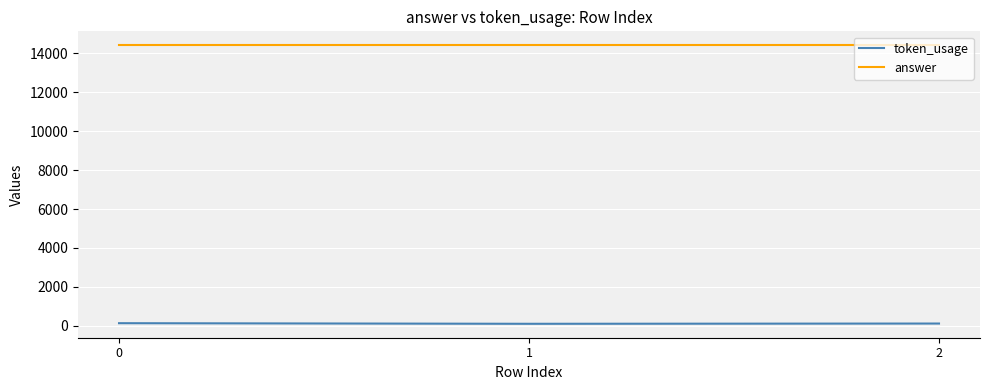

Rank the series by their maximum value, from highest to lowest.

answer, token_usage